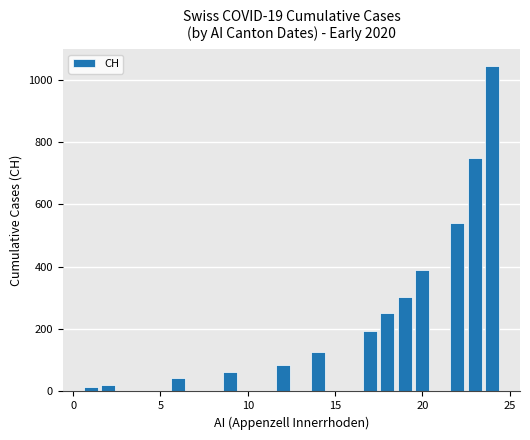

Reading right to left, extract all data points from this chart.

1046	749	542	391	304	252	194	126	84	61	42	22	13